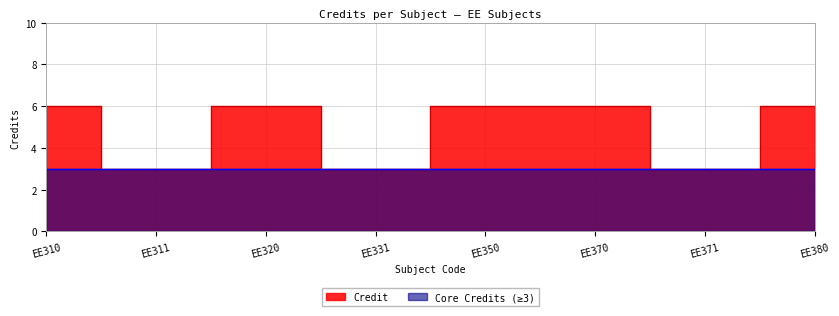

What is the value of the 7th point from the left?

3